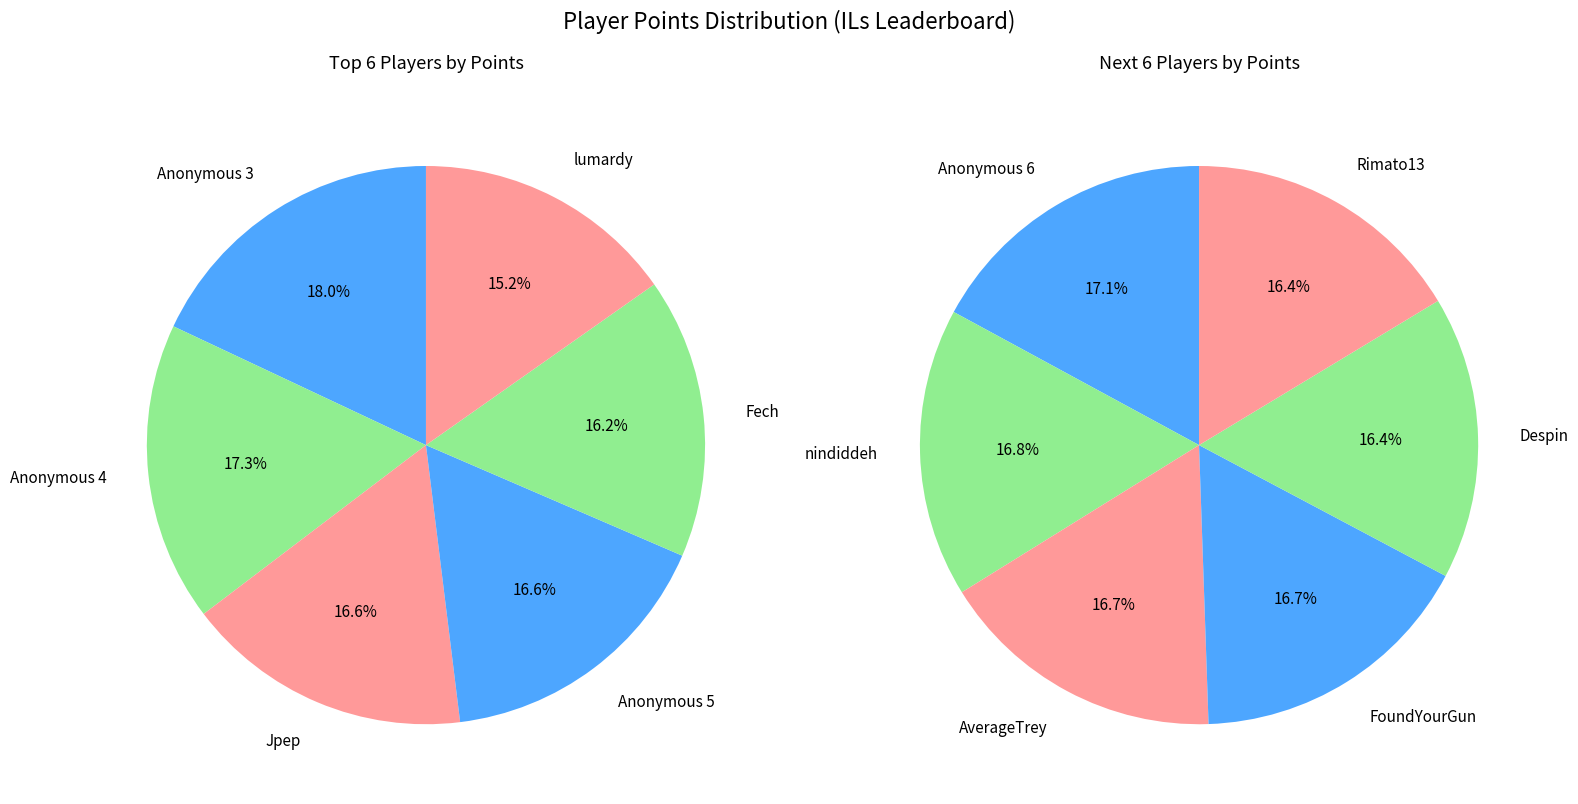

What is the ratio of the value at FoundYourGun to the value at AverageTrey?

1.0